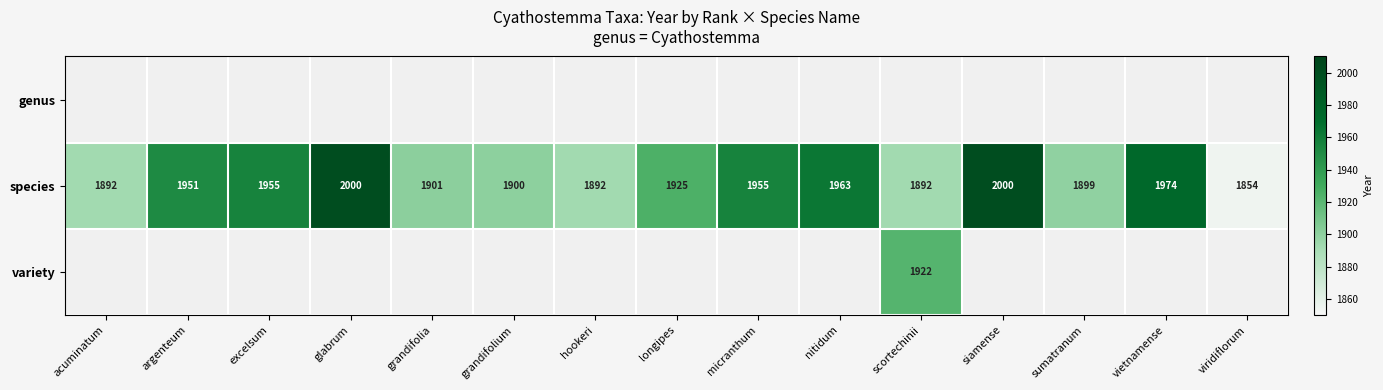

At which label is species closest to 1927?

longipes